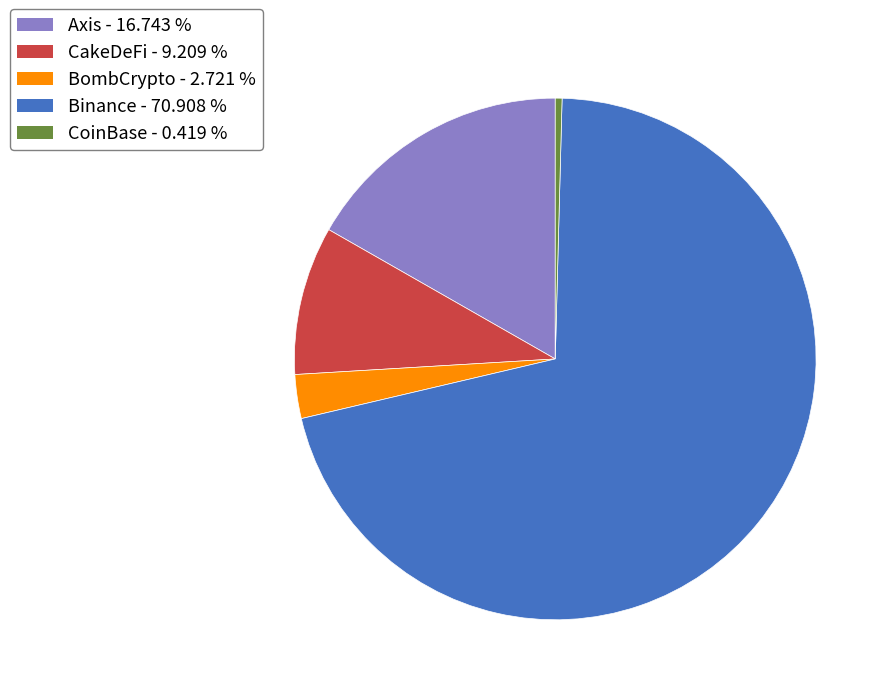

Which has a higher value, CakeDeFi or CoinBase?

CakeDeFi